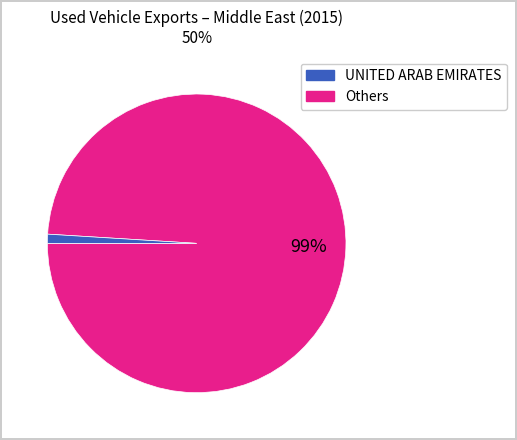

How many segments does this pie chart have?

2